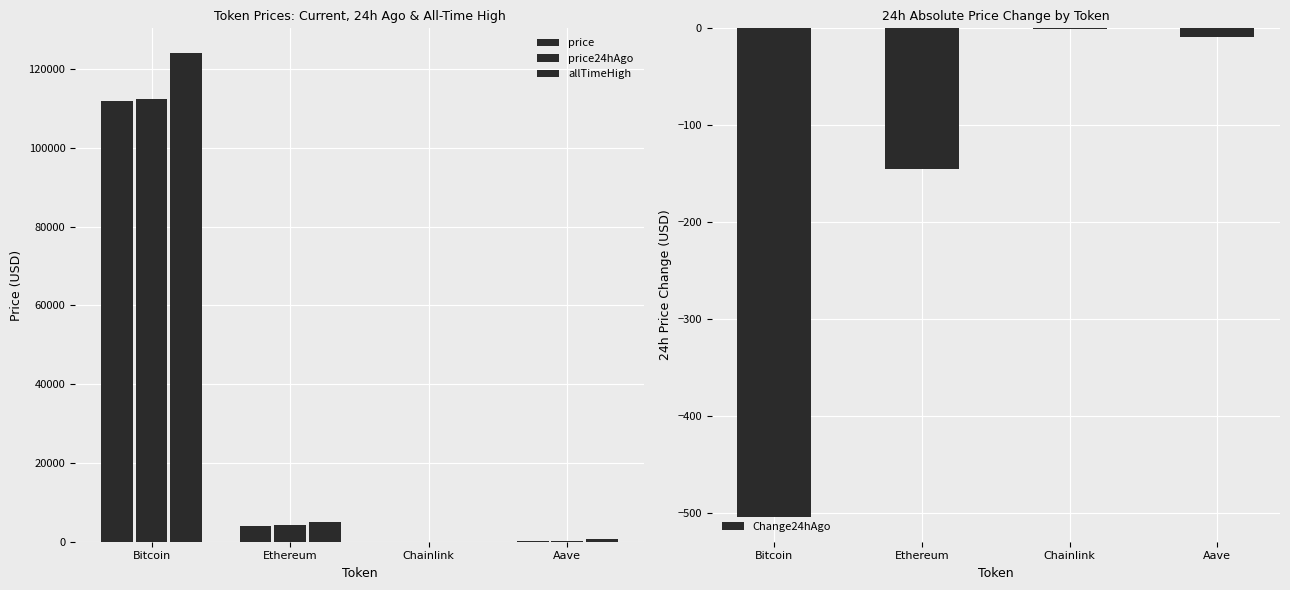

What is the value of the Change24hAgo bar at the 4th from the left?

-9.2